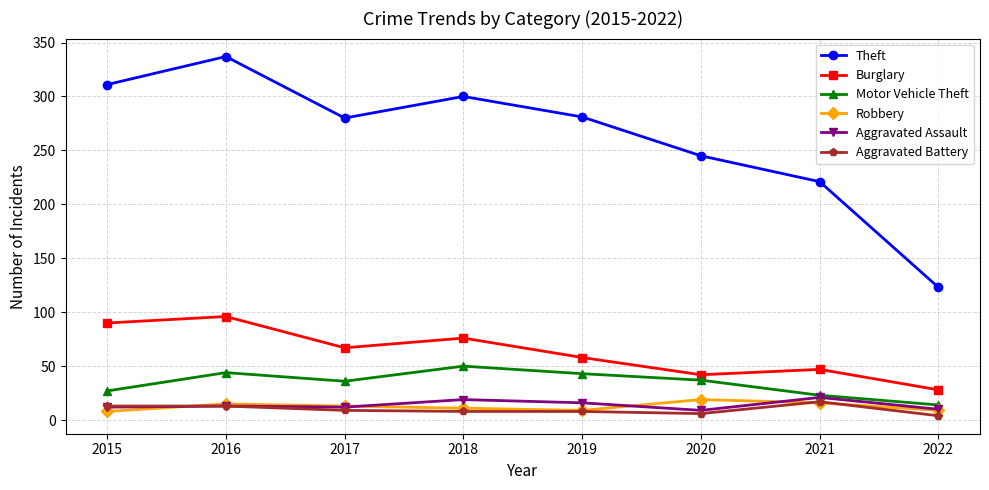

What is the difference between the maximum and minimum values in the Aggravated Battery series?

13